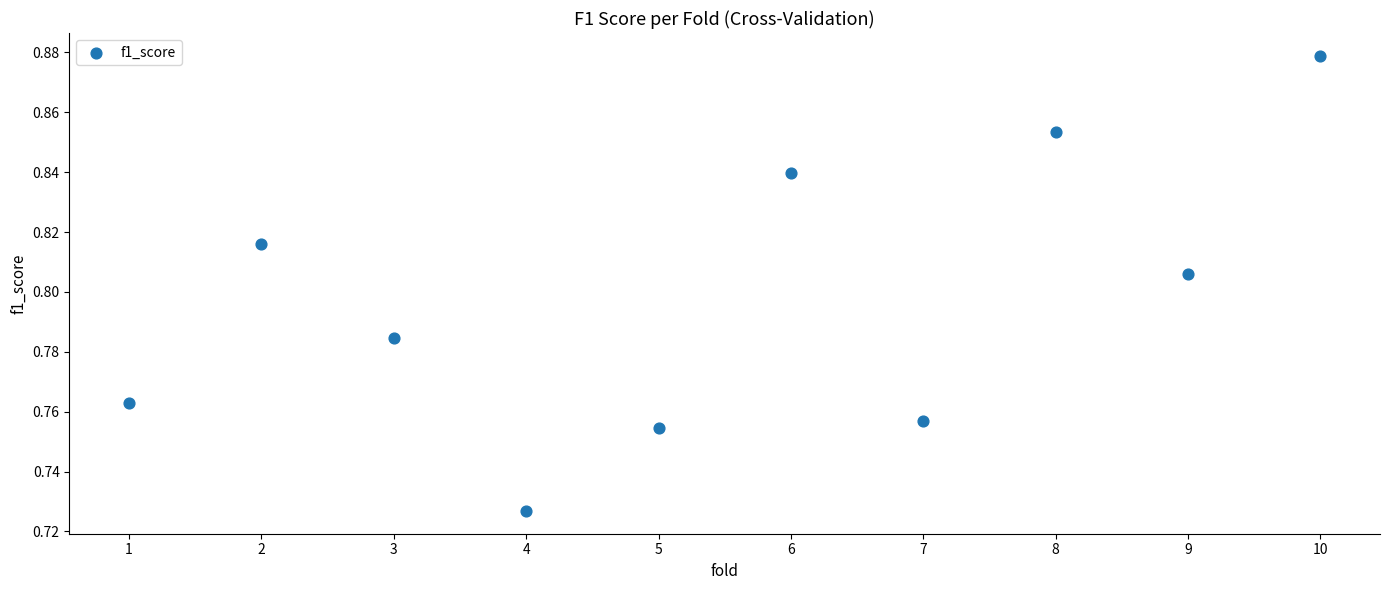

What is the average X value?

5.5